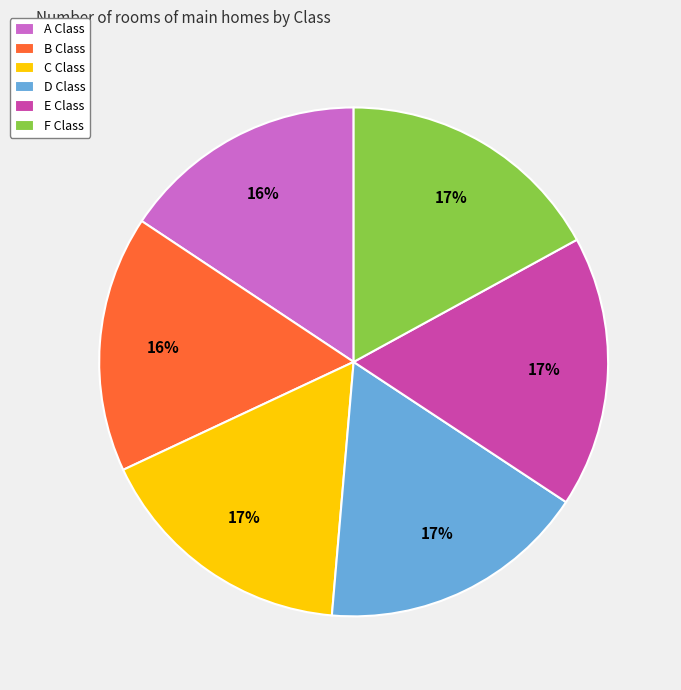

Does E Class account for over 50% of the chart?

No